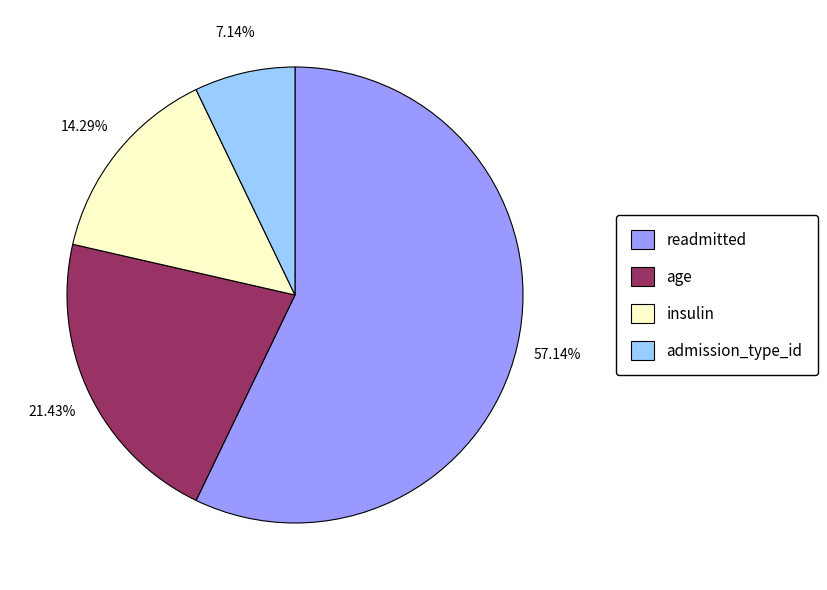

Which slice is the largest?

readmitted